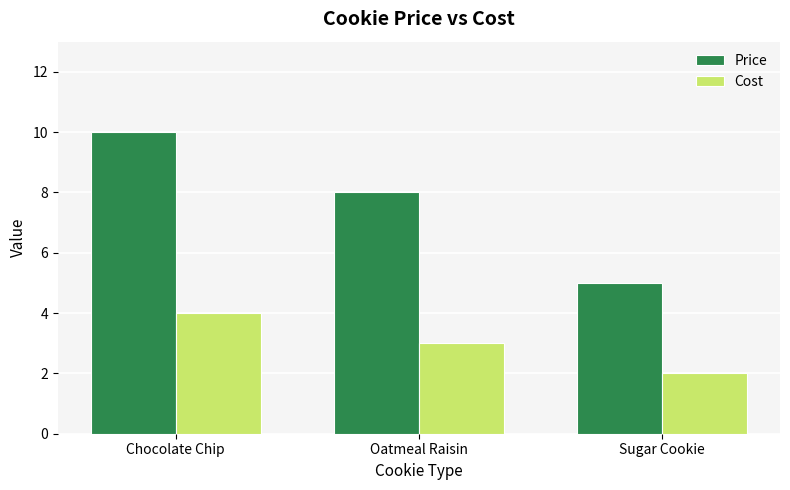

The Price series shows 5 at Sugar Cookie. True or false?

True